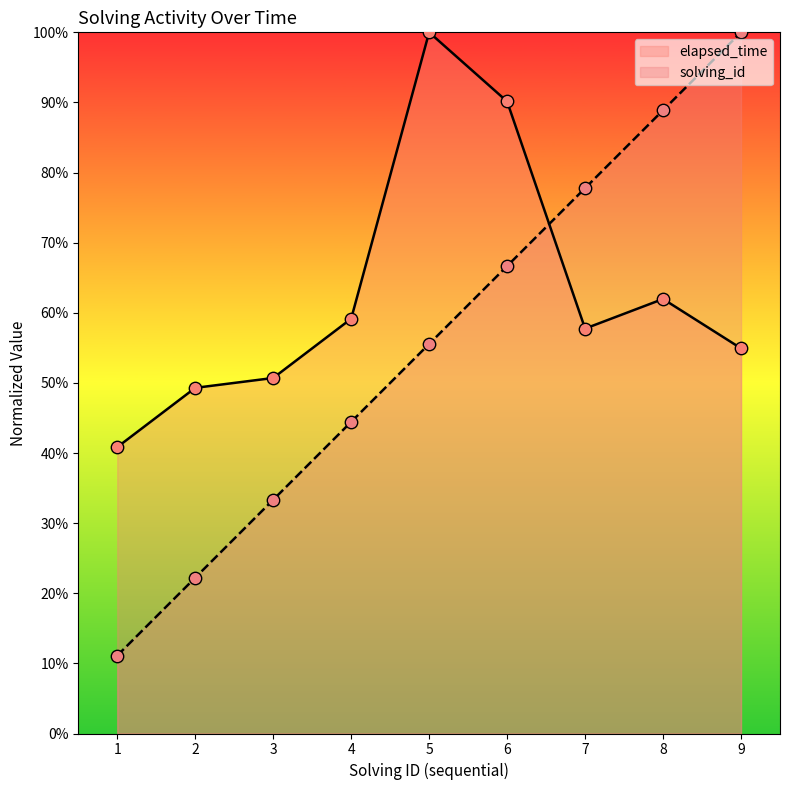

What are all the series names shown in the legend?

elapsed_time, solving_id